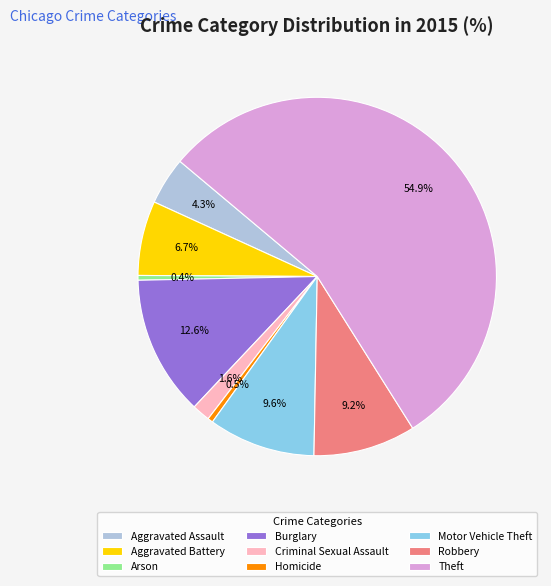

How much of the chart is everything except Robbery?

90.8%